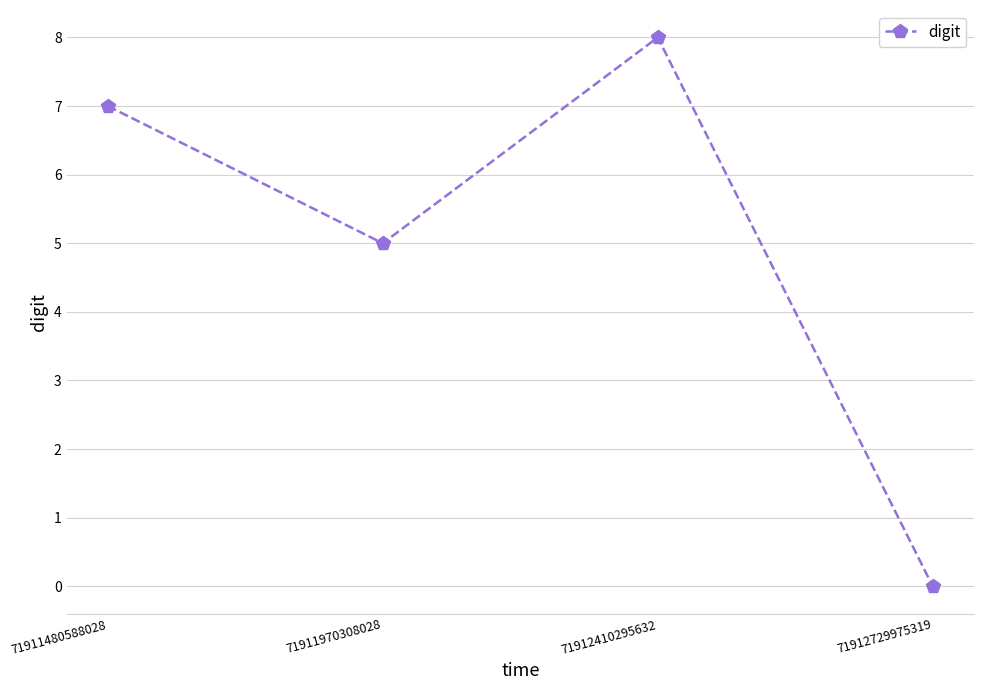

How many data points does each series have?

4